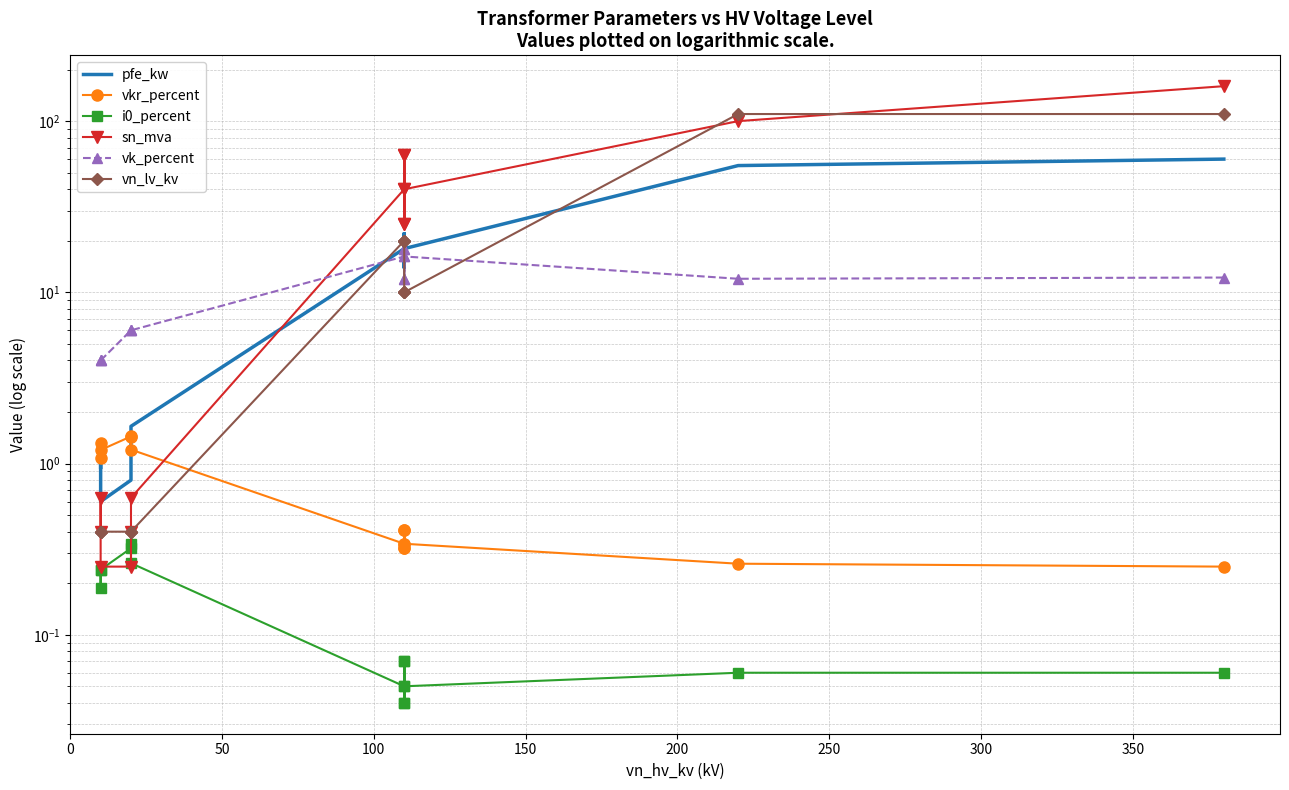

The value of vn_lv_kv at 50 is 0.4. True or false?

True